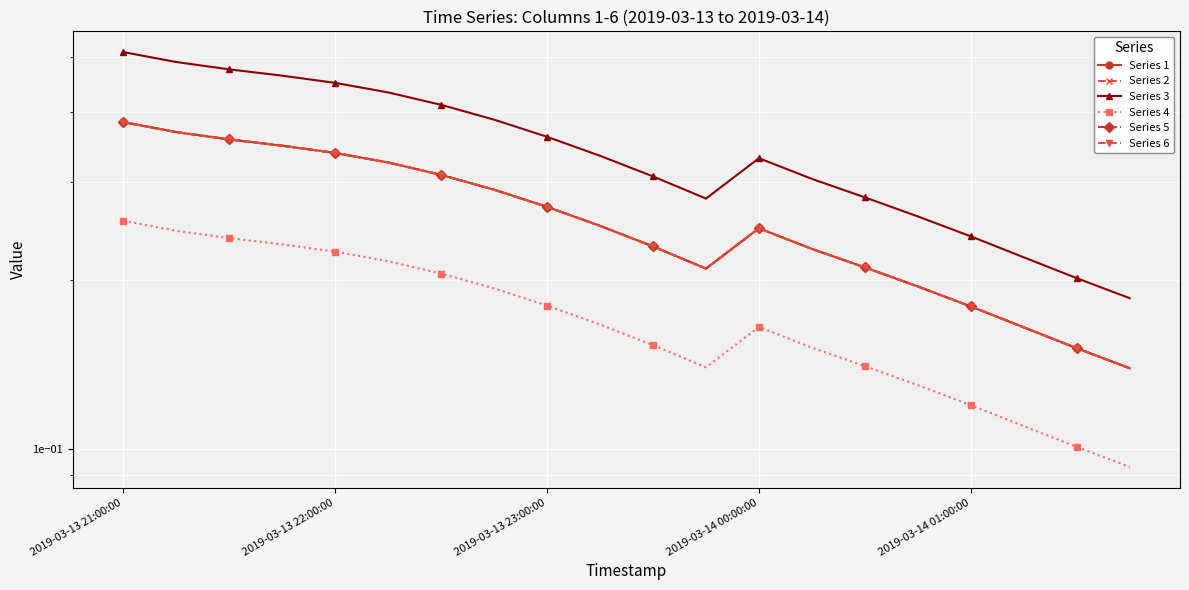

How many categories are shown in the chart?

20